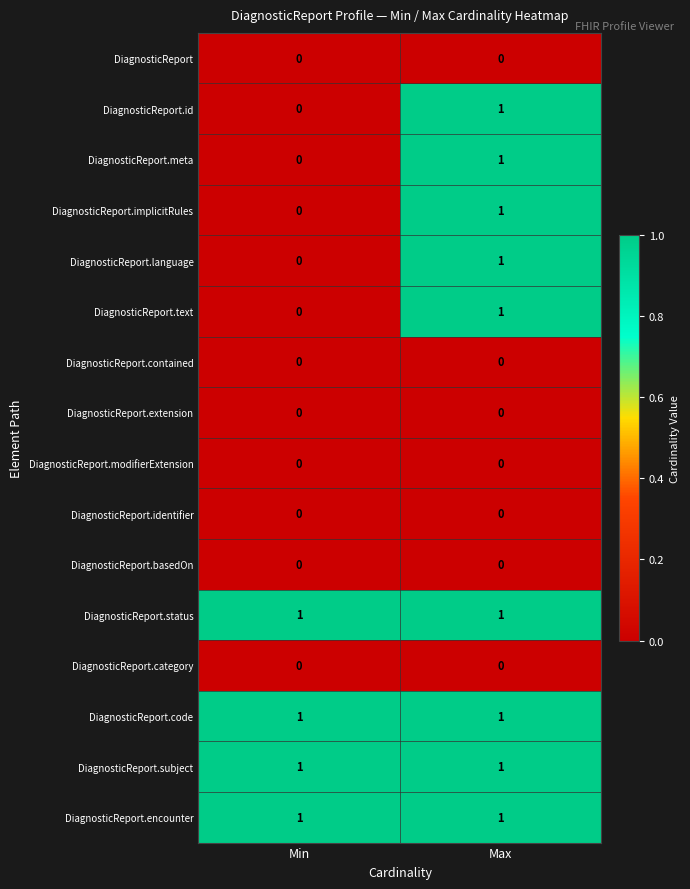

At which category is the sum across all series the highest?

Max